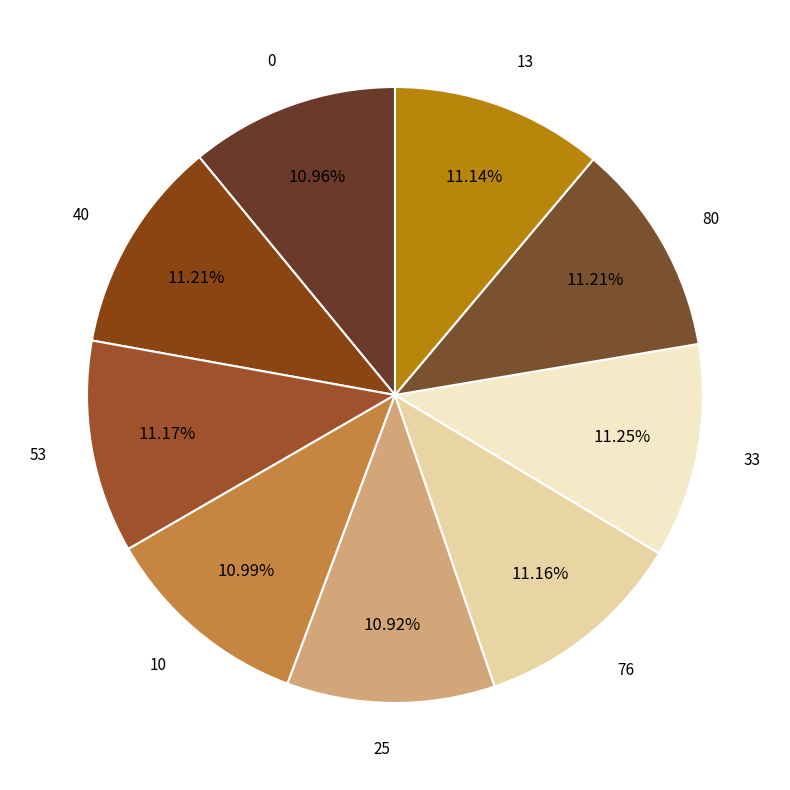

The 53 slice represents 11% of the pie. True or false?

True